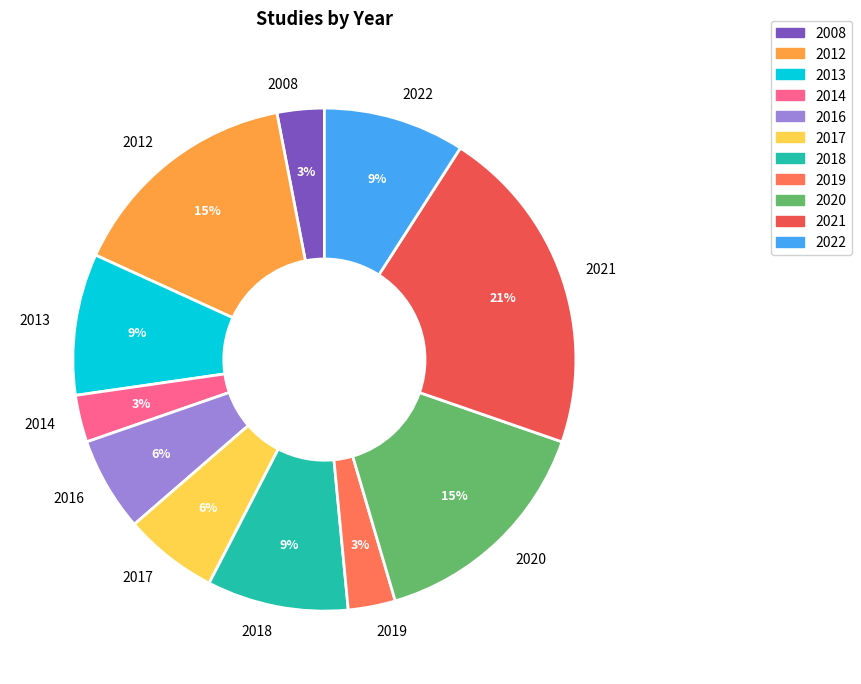

Is 2016 the majority of the pie?

No